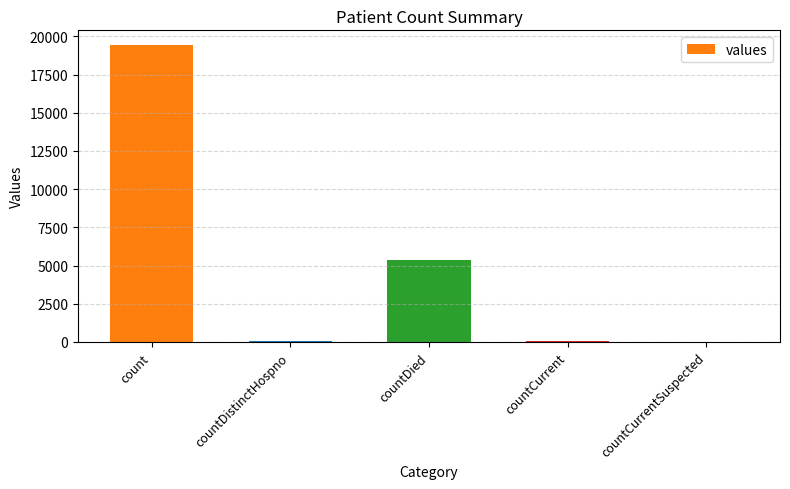

How many categories are shown in the chart?

5